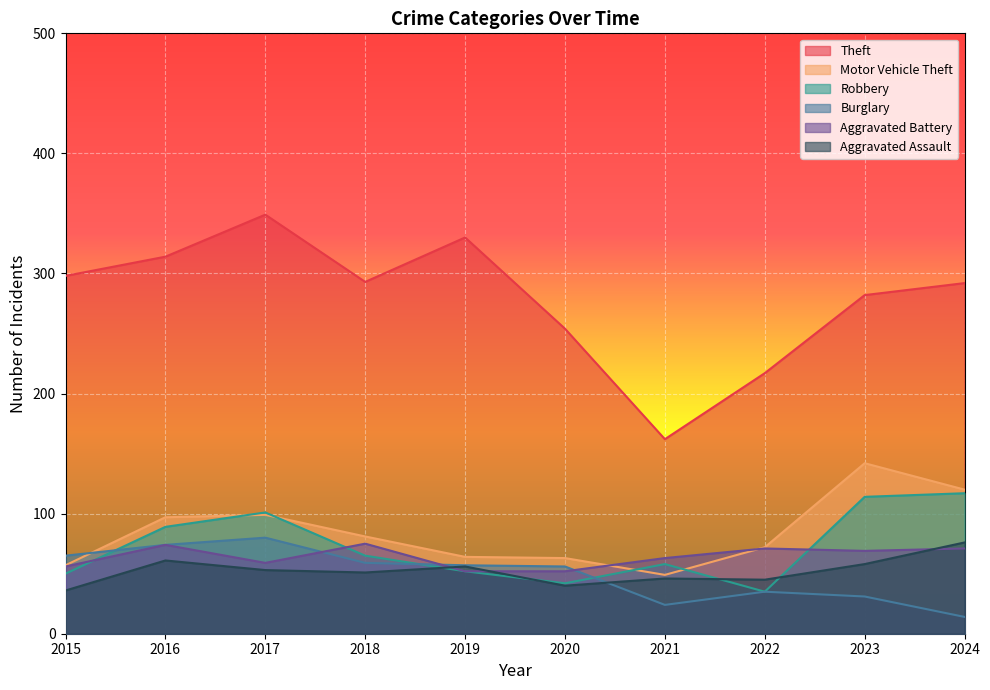

True or false: Burglary and Theft intersect in this chart.

False